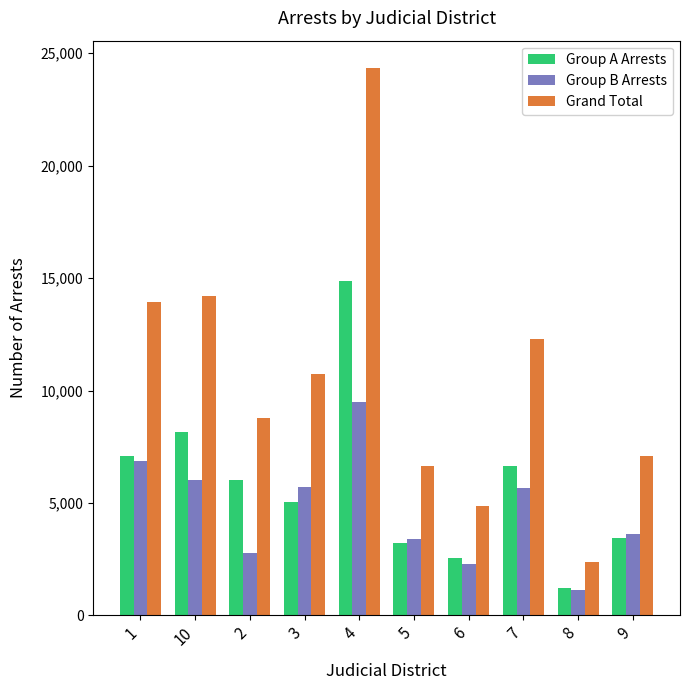

Which series changed the most between 8 and 9?

Grand Total